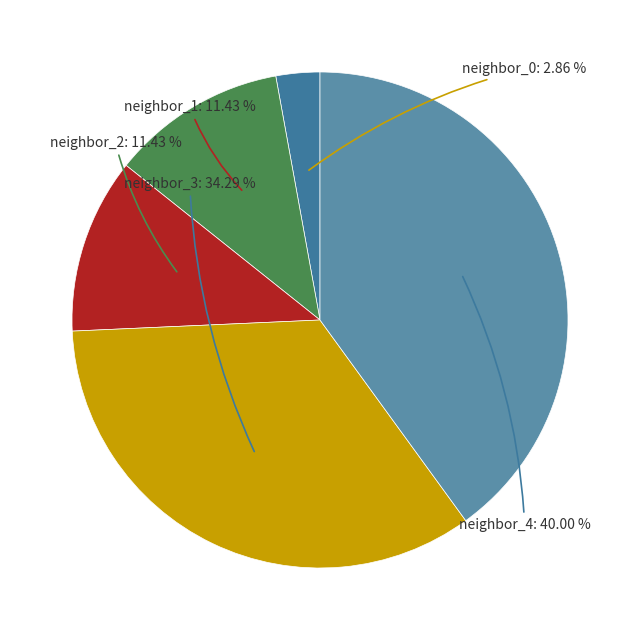

Which category has the biggest portion of the pie?

neighbor_4